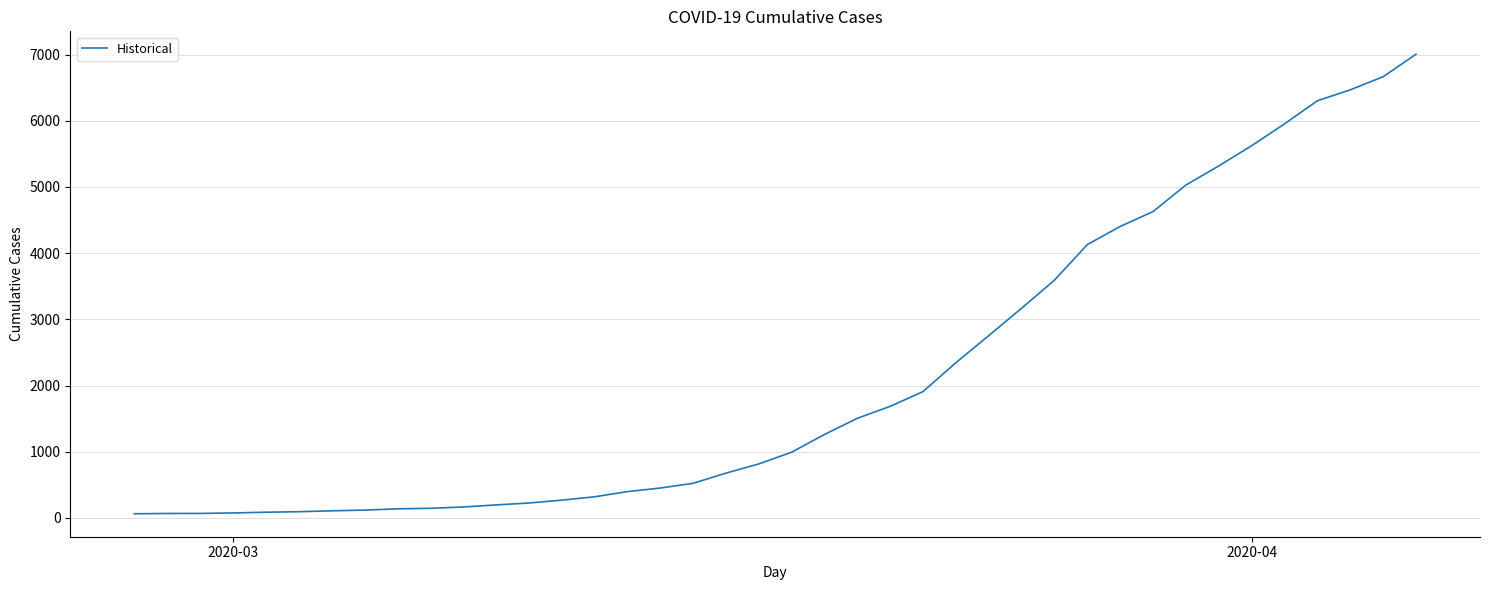

What is the difference between the maximum and minimum values?

6939